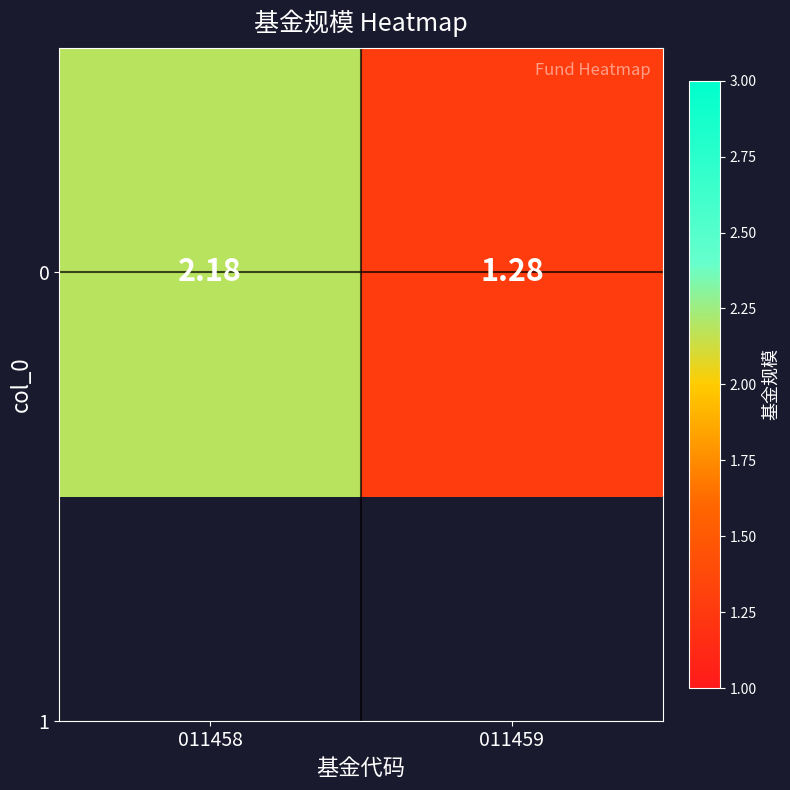

Between 011459 and 011458, which is larger?

011458